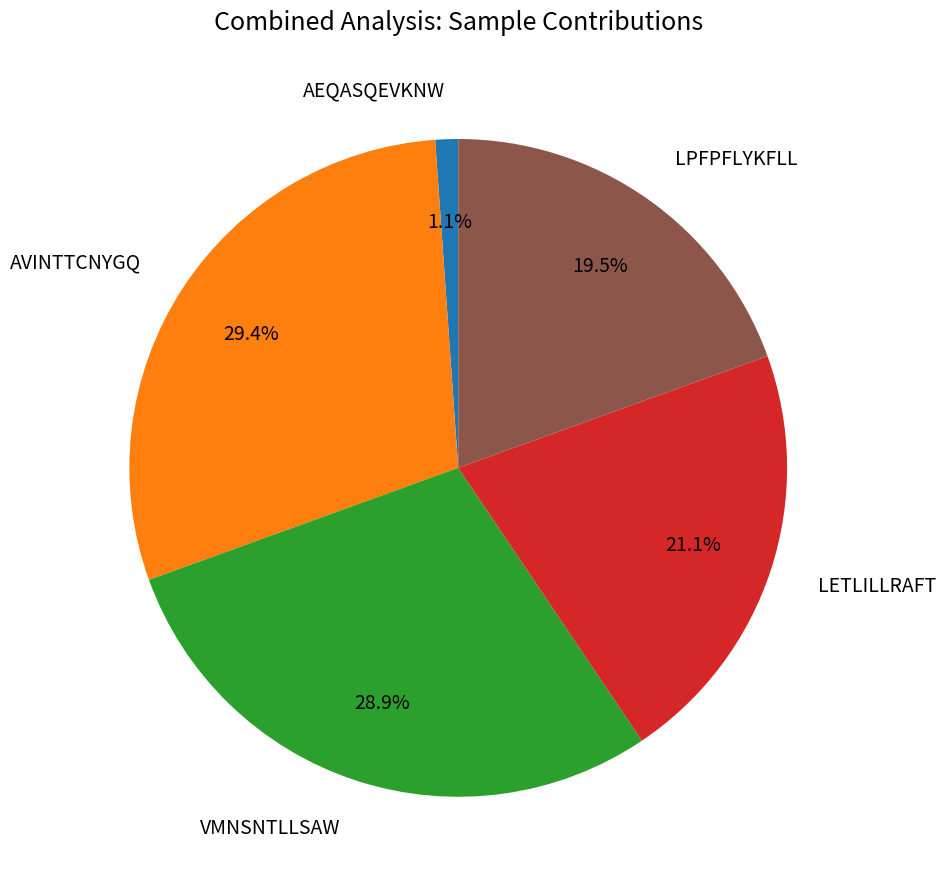

How many slices are in this pie chart?

5